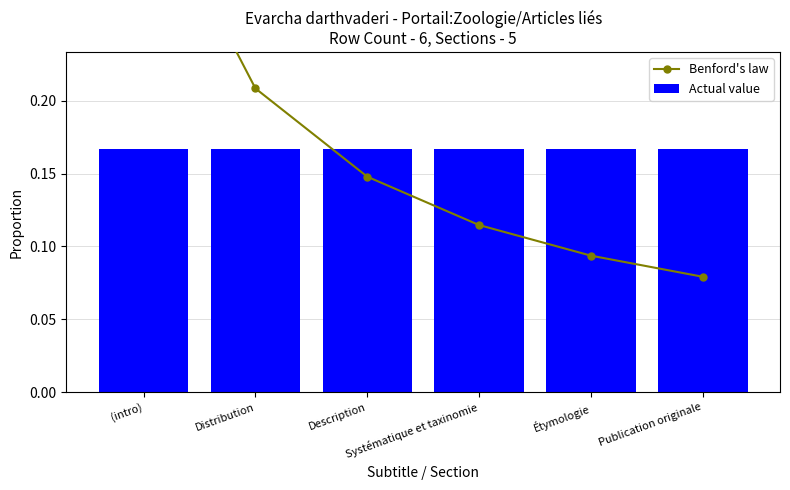

Reading right to left, list all the values displayed in this chart.

Benford's law: 0.1	0.1	0.1	0.1	0.2	0.4
Actual value: 0.2	0.2	0.2	0.2	0.2	0.2